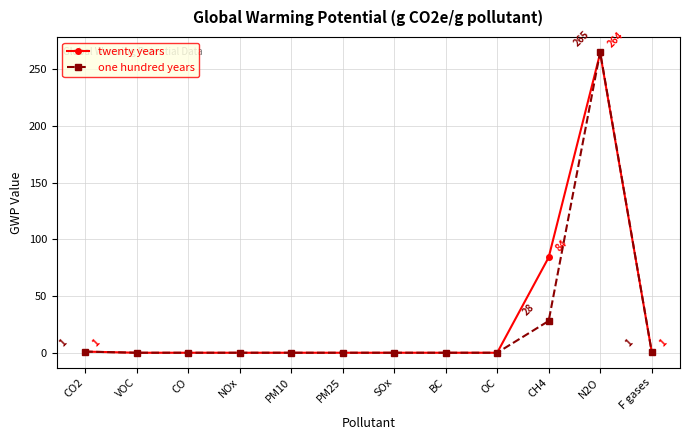

Which series has the largest range (max minus min)?

one hundred years